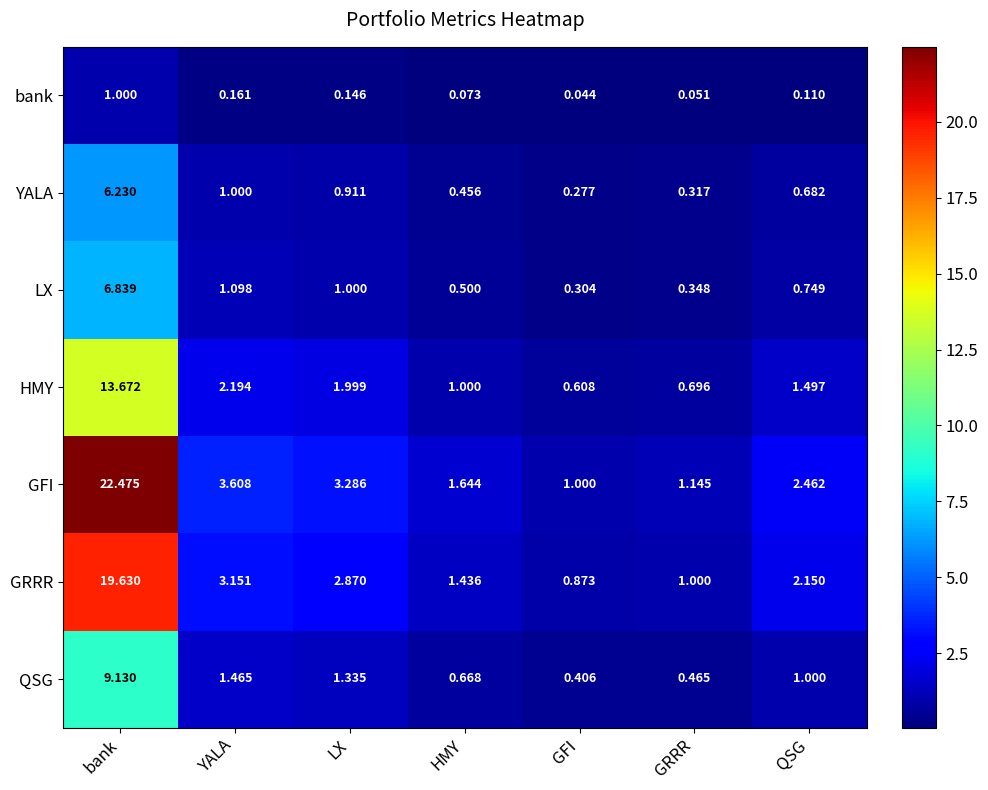

Which series changed the most between HMY and GRRR?

GFI